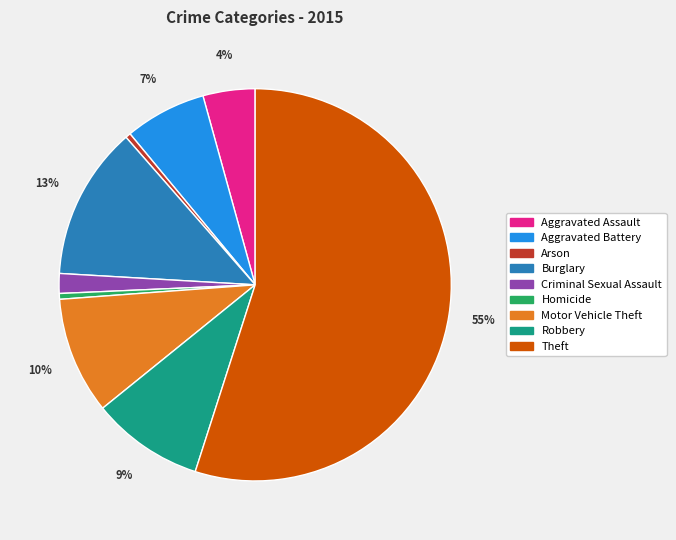

Do Criminal Sexual Assault and Theft together represent more than half of the pie?

Yes